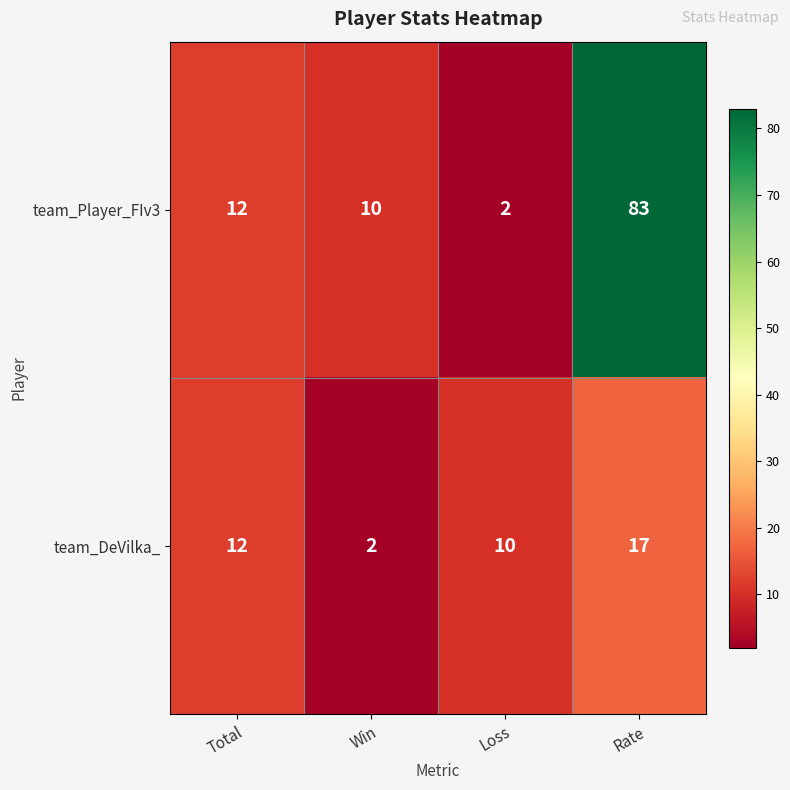

What is the total value across all series at Loss?

12